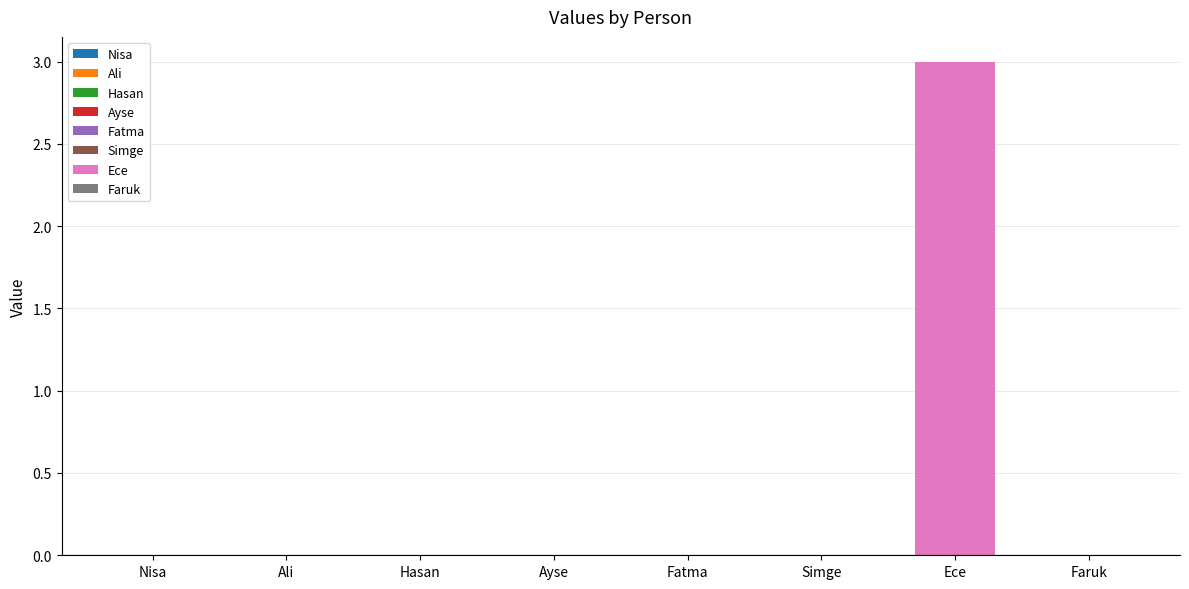

Is it true that the value at Hasan is 0?

True